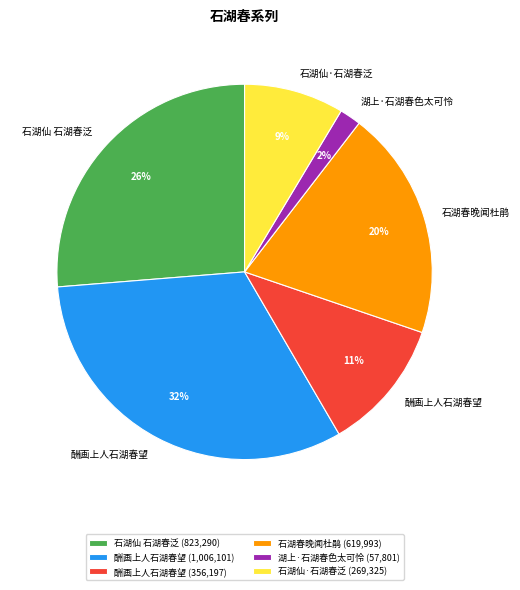

Is there a majority slice in this chart?

No